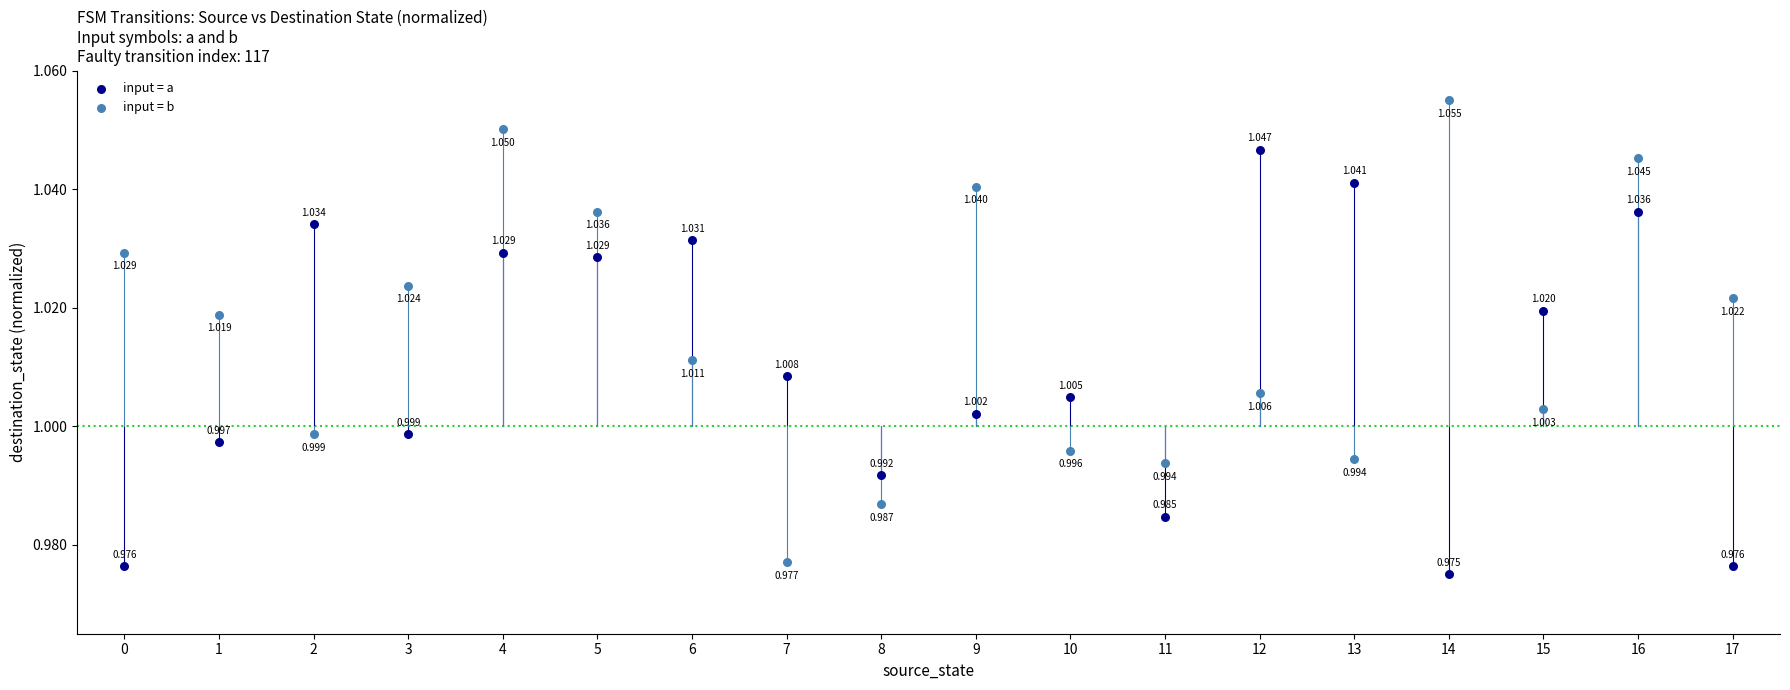

Which series has the largest Y range (max minus min)?

input = b